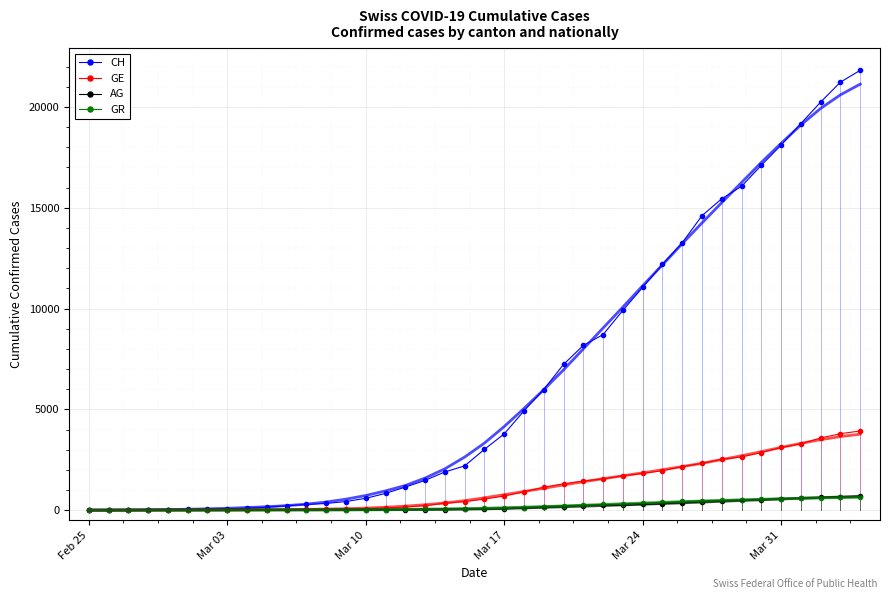

What is the highest value of the AG series?

702